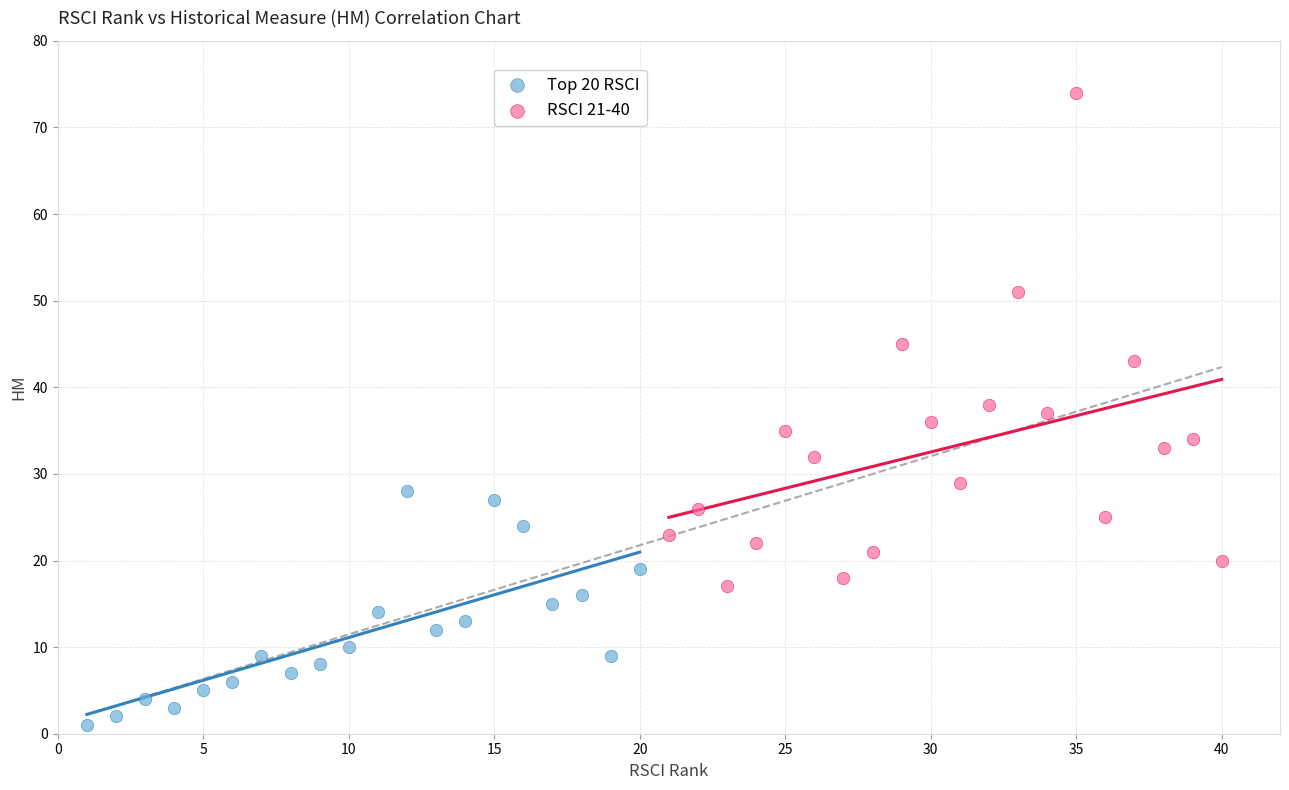

Which series contains the highest Y value?

RSCI 21-40